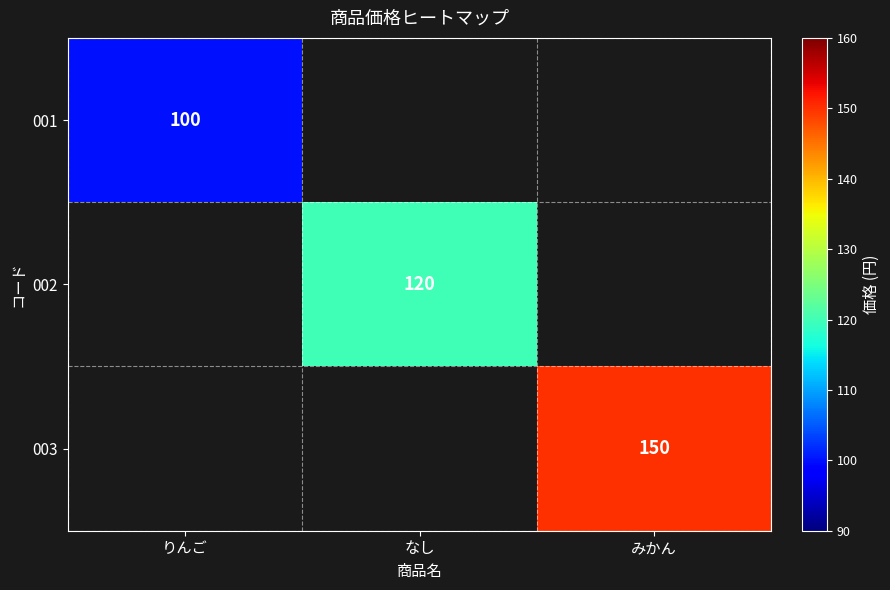

True or false: 002 has a value of 120 at なし.

True